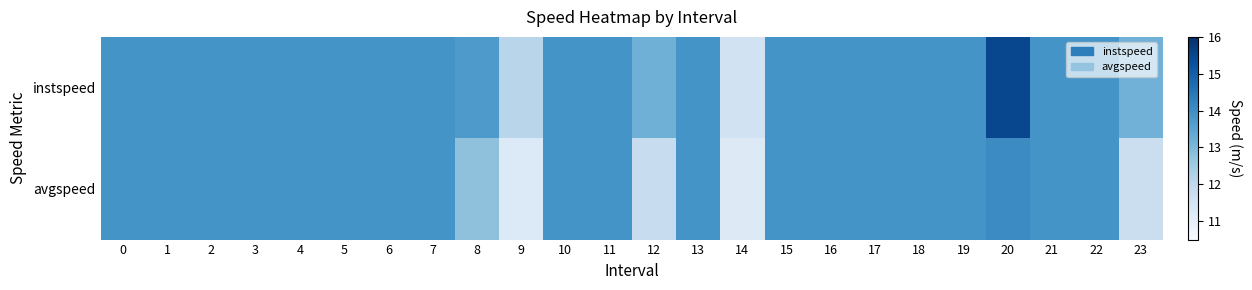

What is the minimum value shown in the chart?

11.2